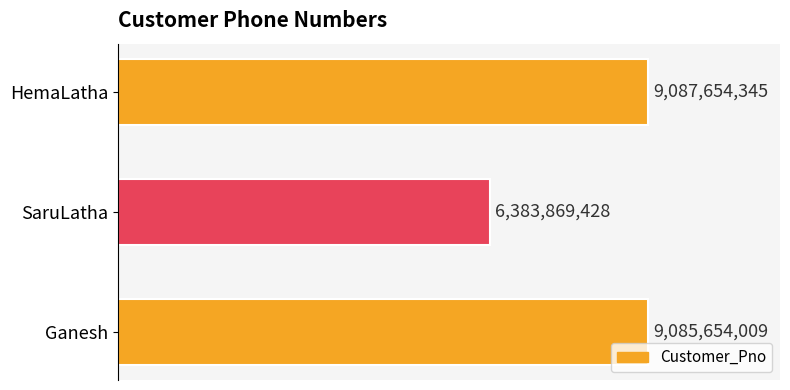

Are the bars horizontal?

Yes